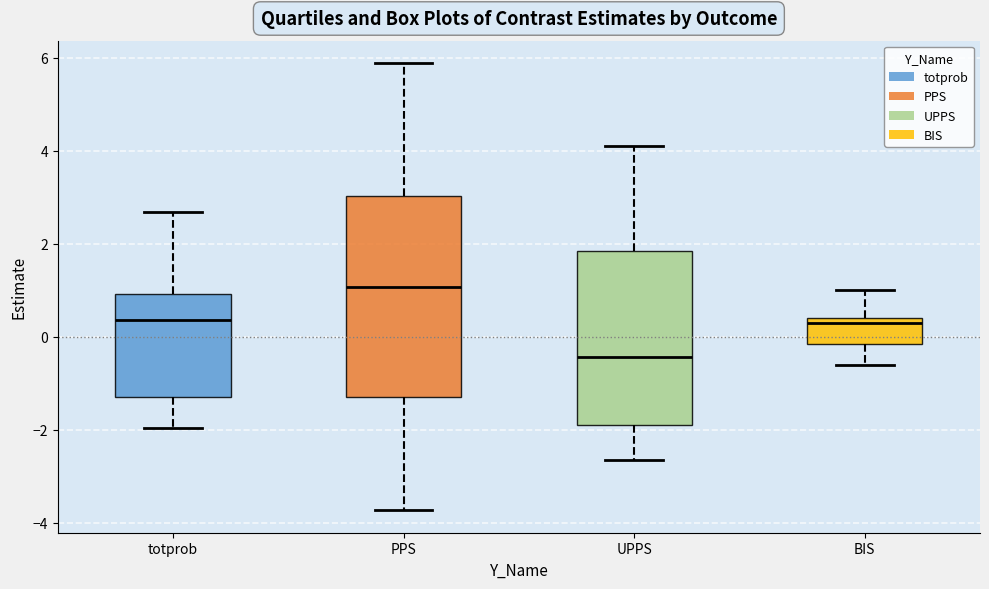

Which box is the tallest, from its lower edge to its upper edge?

PPS